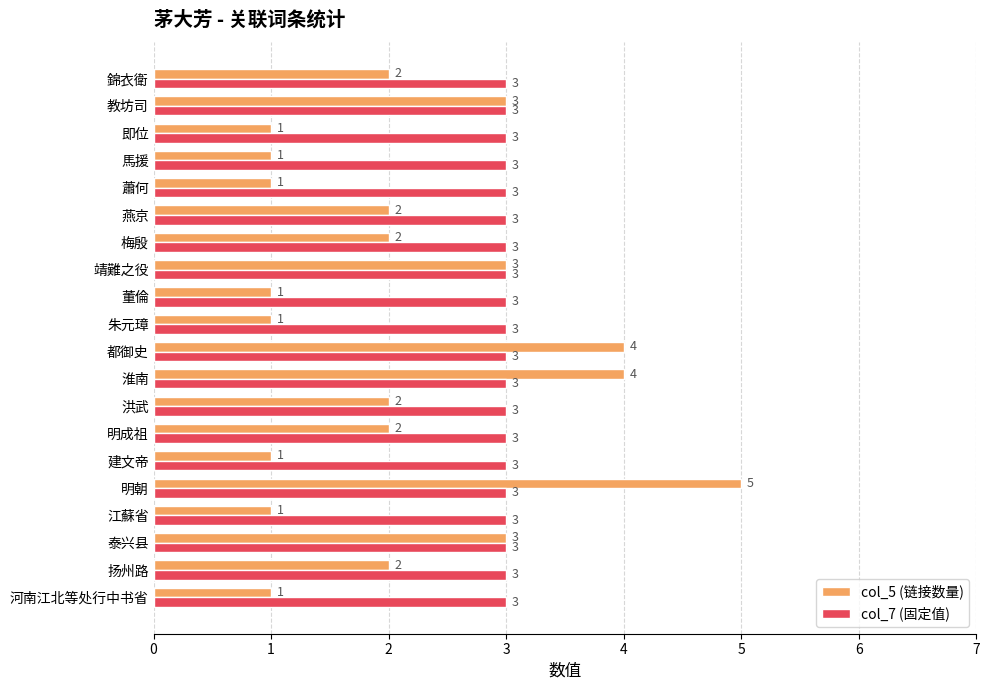

How many data points does each series have?

20